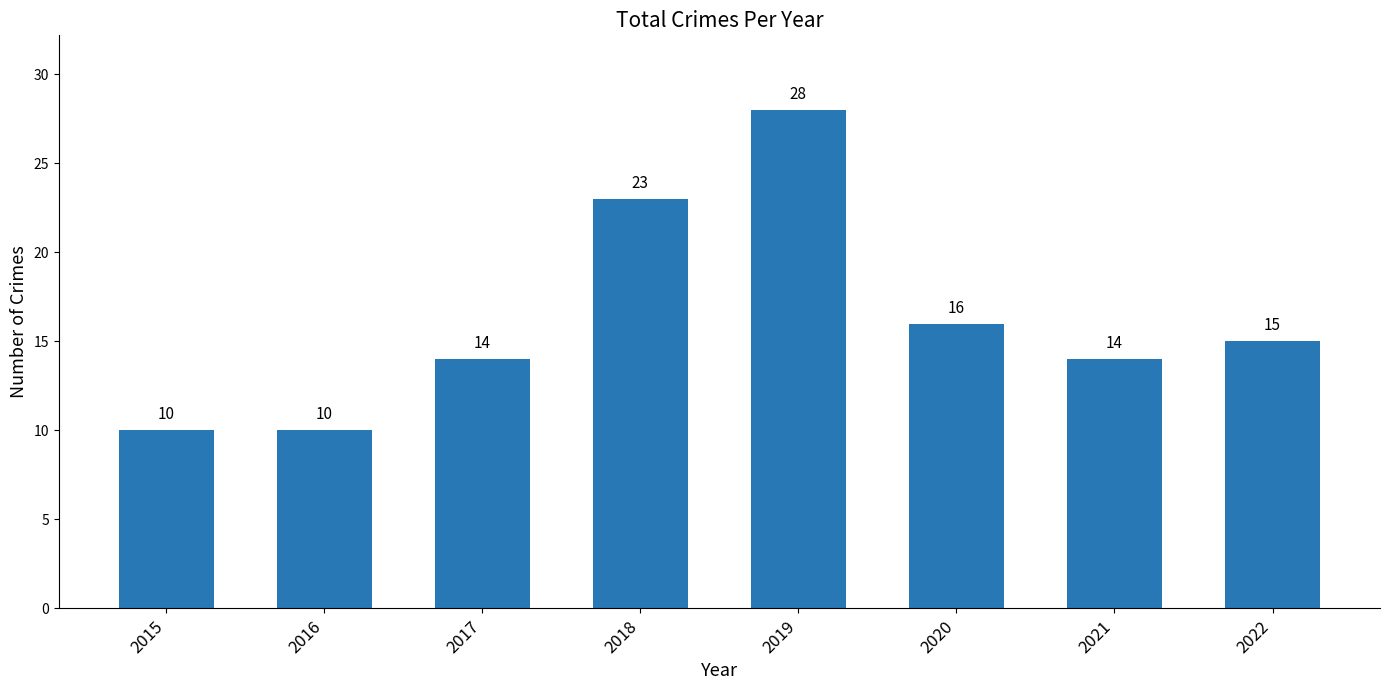

Read the value at 2020, to the nearest 10.

20